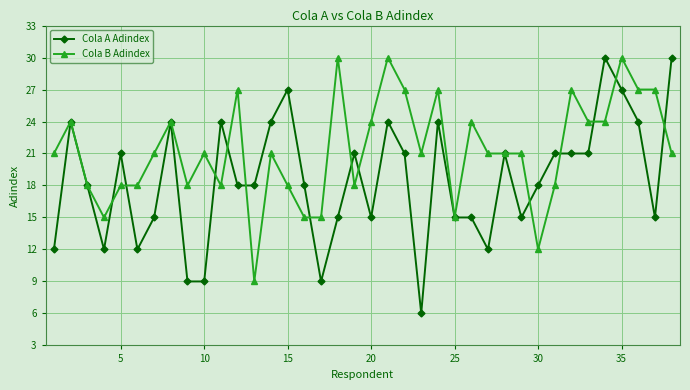

At how many categories does at least one series exceed 19?

29